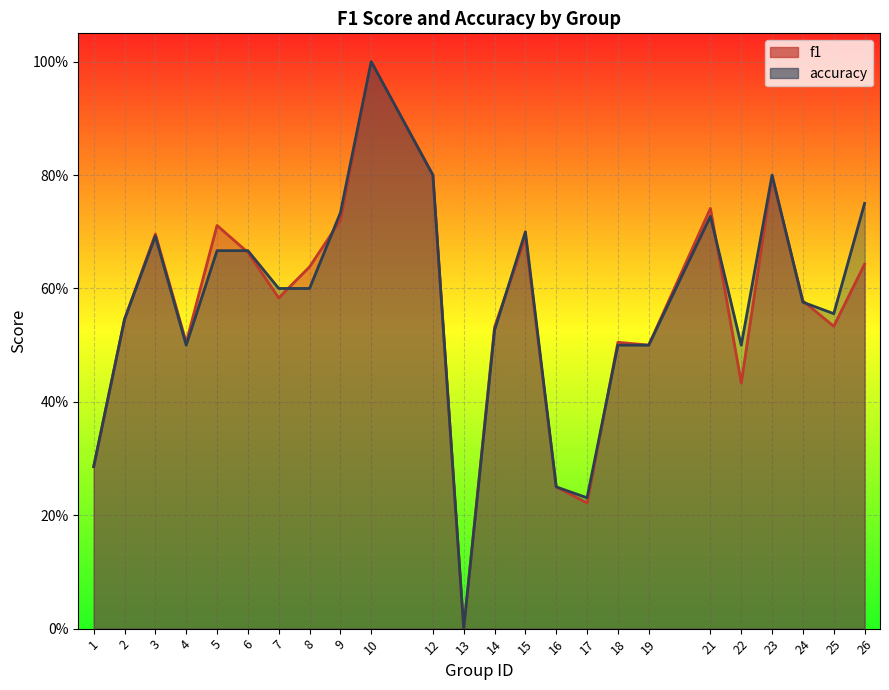

Reading left to right, extract all data points from this chart.

f1: 0.3	0.5	0.7	0.5	0.7	0.7	0.6	0.6	0.7	1.0	0.8	0.0	0.5	0.7	0.2	0.2	0.5	0.5	0.7	0.4	0.8	0.6	0.5	0.6
accuracy: 0.3	0.5	0.7	0.5	0.7	0.7	0.6	0.6	0.7	1.0	0.8	0.0	0.5	0.7	0.2	0.2	0.5	0.5	0.7	0.5	0.8	0.6	0.6	0.8